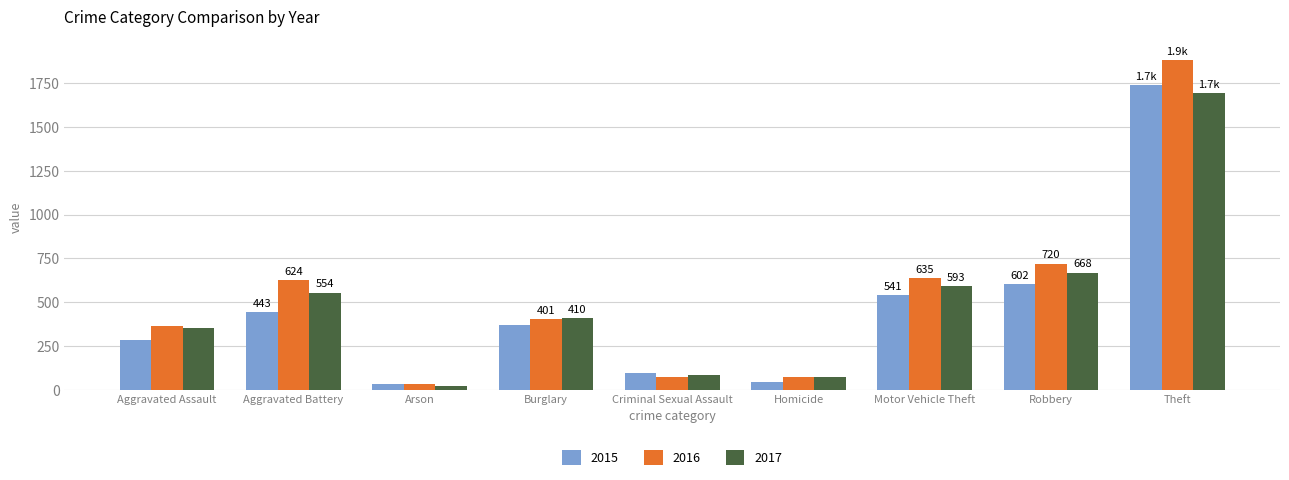

Which series changed the most between Aggravated Assault and Criminal Sexual Assault?

2016